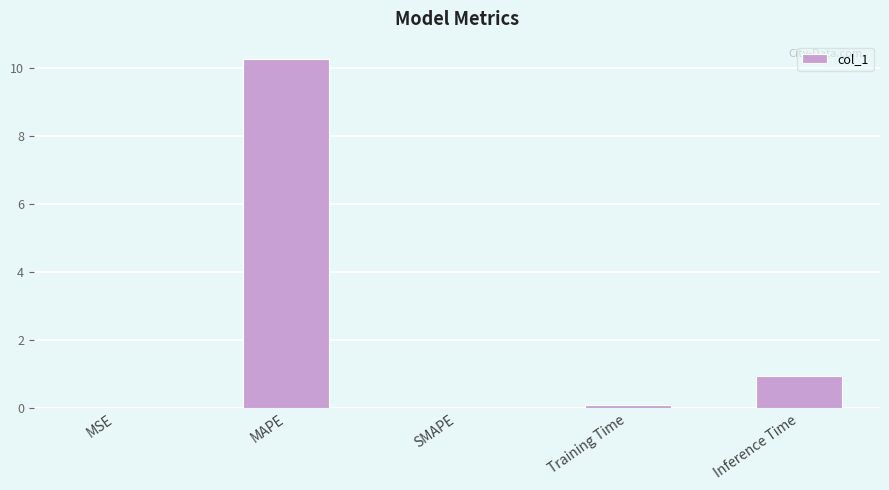

The value at MSE is 0.0. True or false?

True